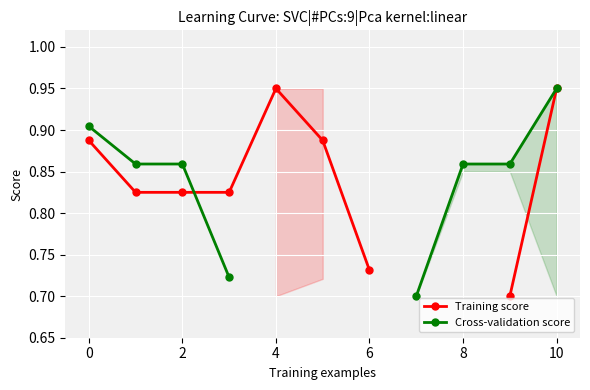

List the series in order of their peak value, lowest first.

Training score, Cross-validation score